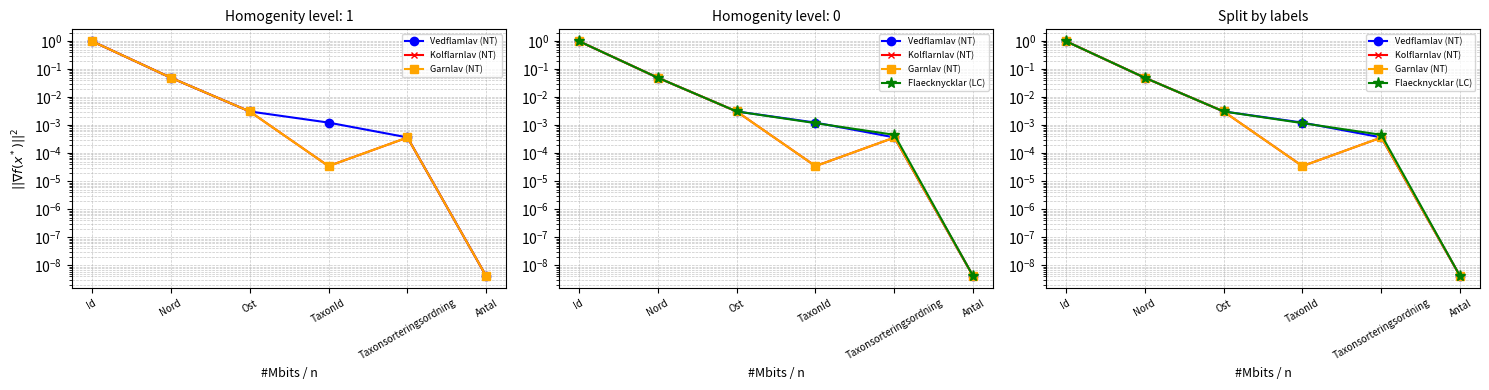

Which series has the largest range (max minus min)?

Vedflamlav (NT)